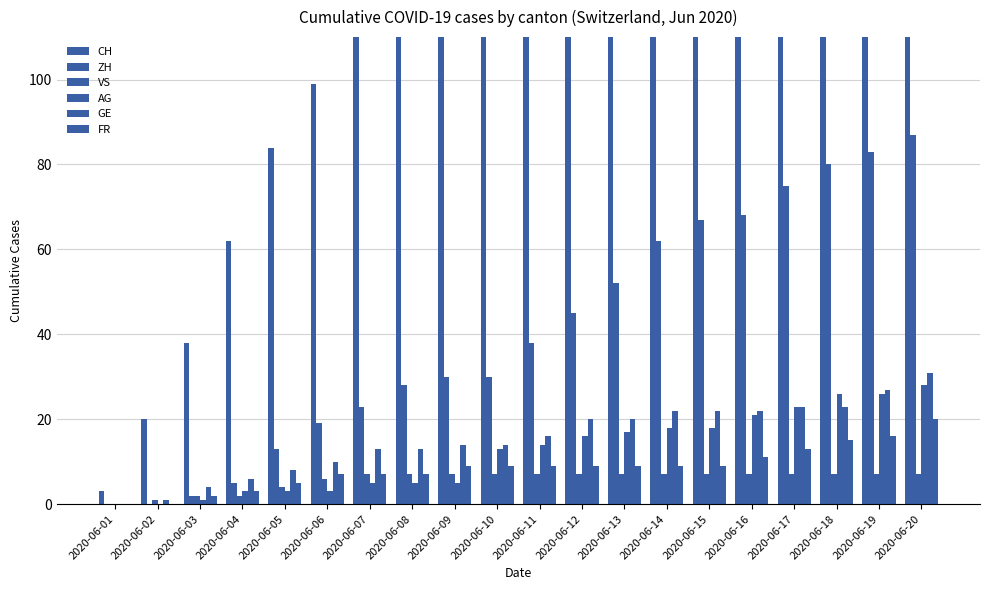

What are all the series names shown in the legend?

CH, ZH, VS, AG, GE, FR